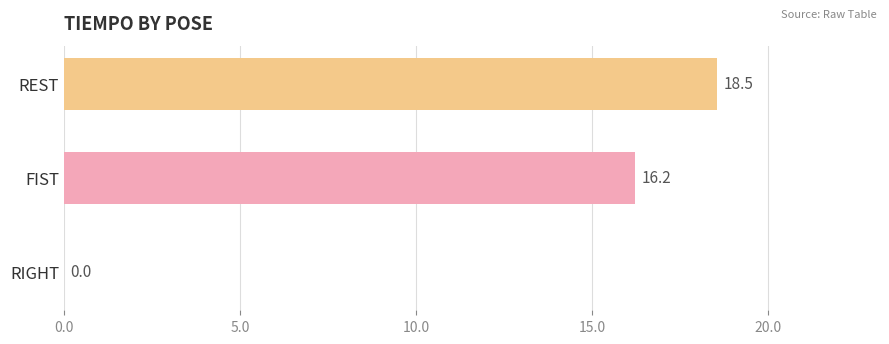

What is the average value?

11.6